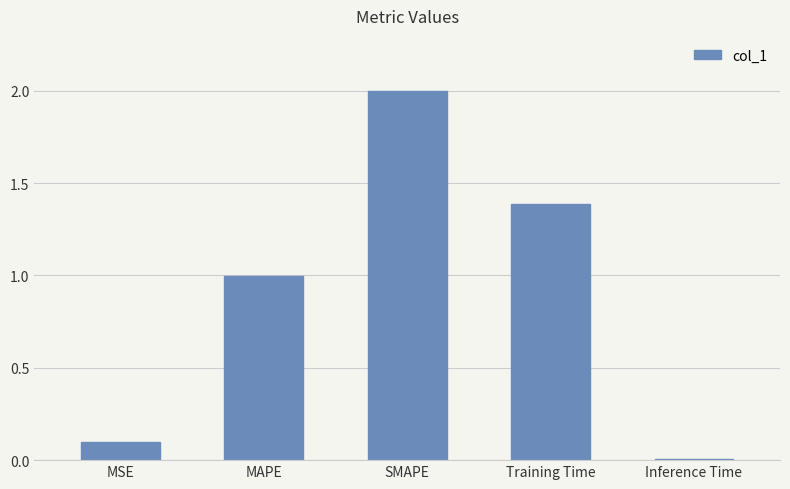

What is the difference between the values at Training Time and Inference Time?

1.4